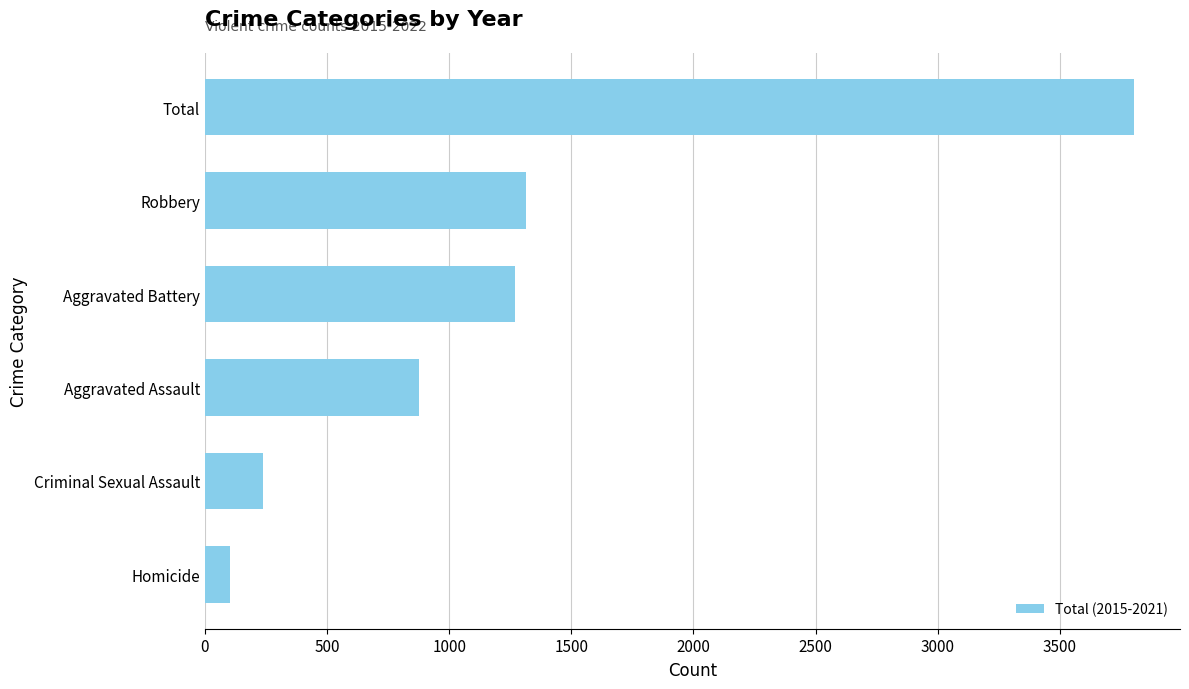

What is the sum of all values?

7602